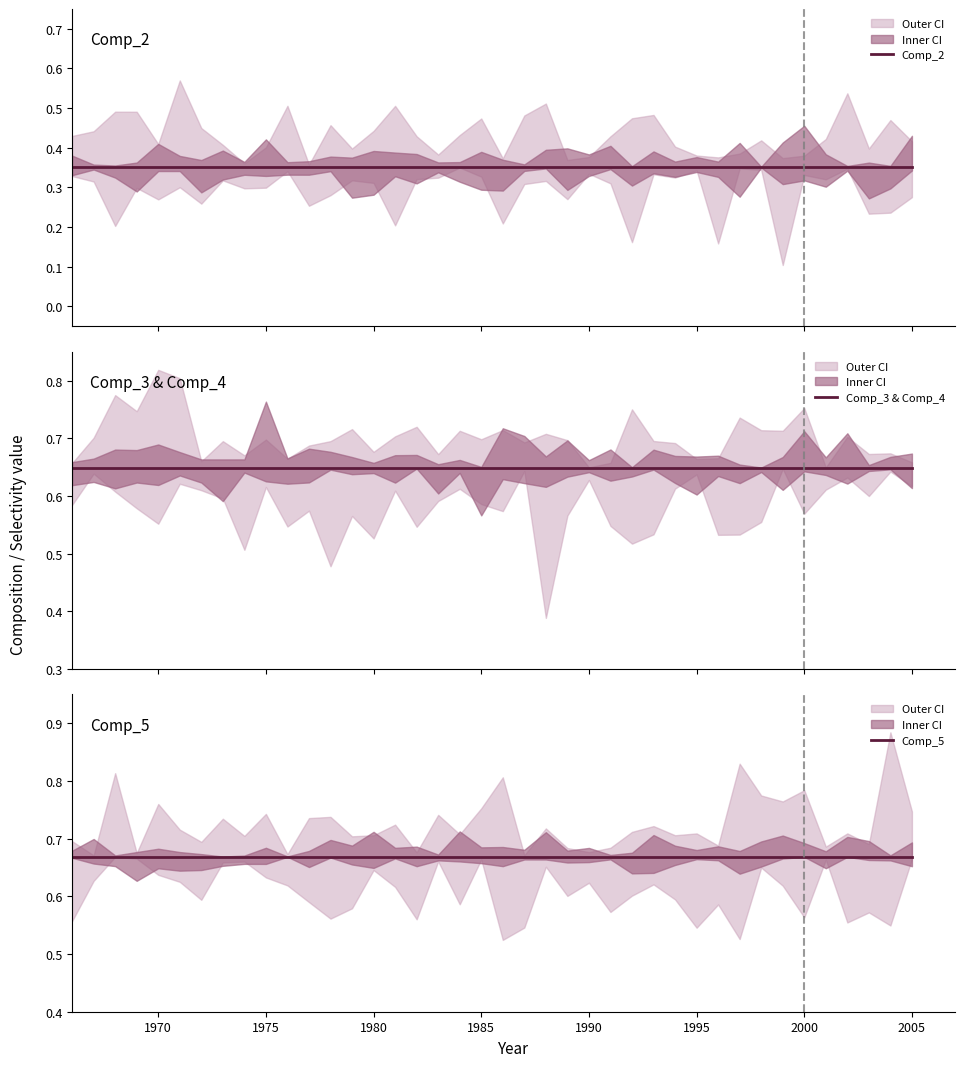

Which series has the largest range (max minus min)?

Comp_2